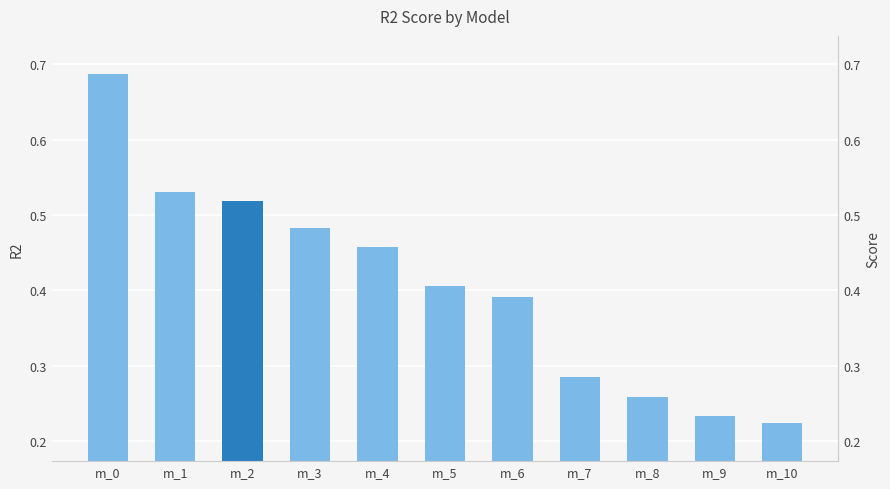

Reading left to right, what are all the values shown in this chart?

0.7	0.5	0.5	0.5	0.5	0.4	0.4	0.3	0.3	0.2	0.2